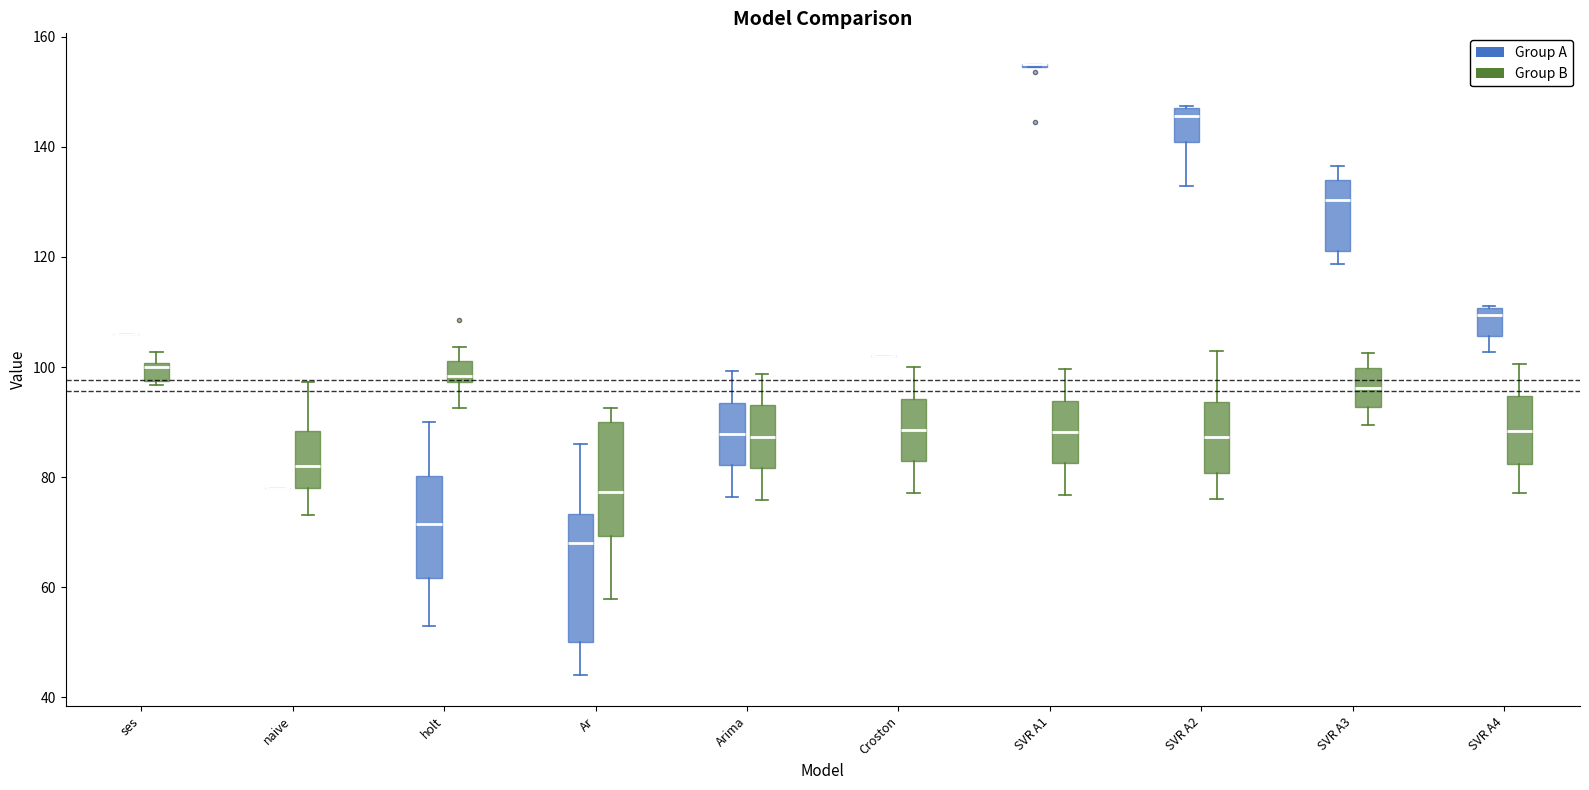

Where is the upper edge of the box for ses (Group B) on the y-axis? The values are not printed on the chart, so give them approximately, as read against the axis.

100